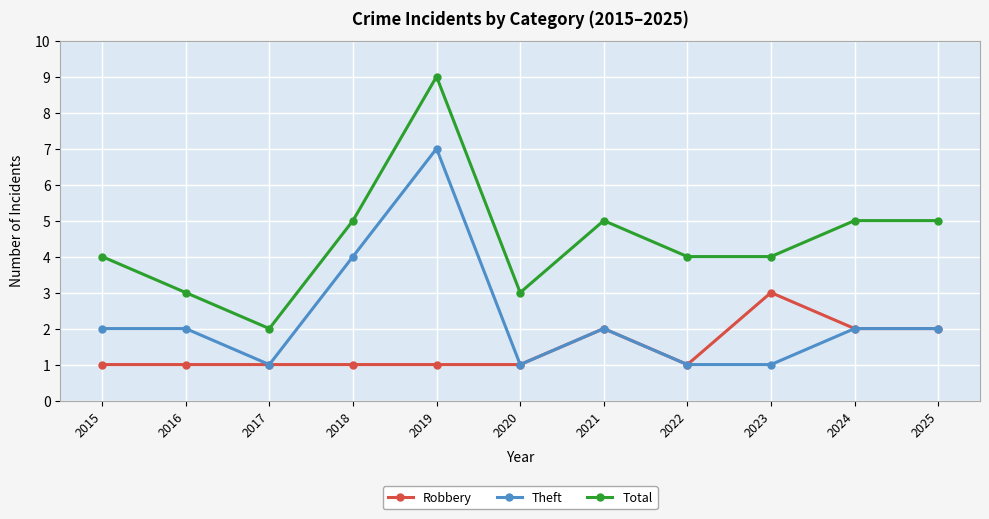

What is the average value of the Robbery series?

1